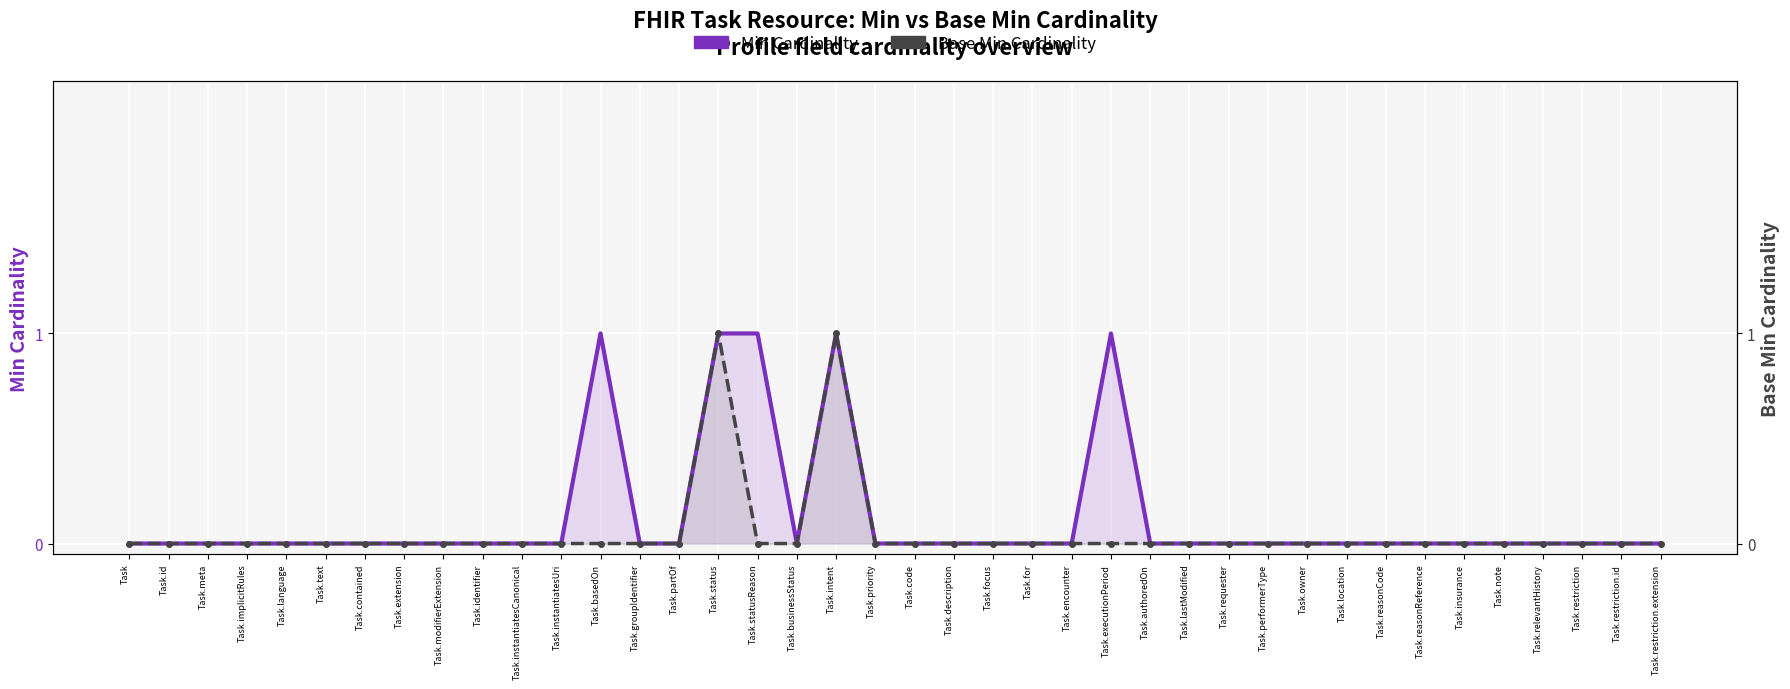

True or false: Base Min Cardinality and Min Cardinality intersect in this chart.

False